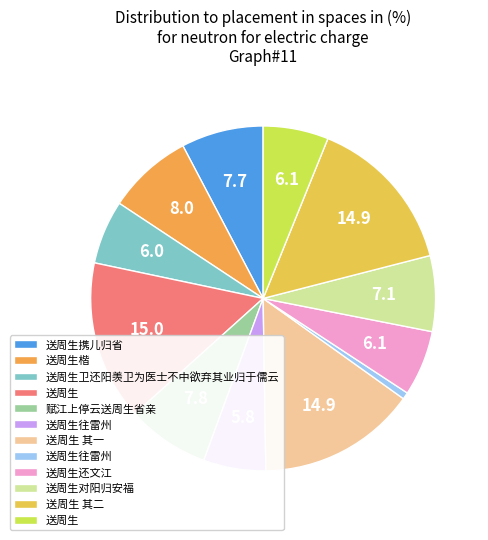

What is the largest slice in the pie chart?

送周生